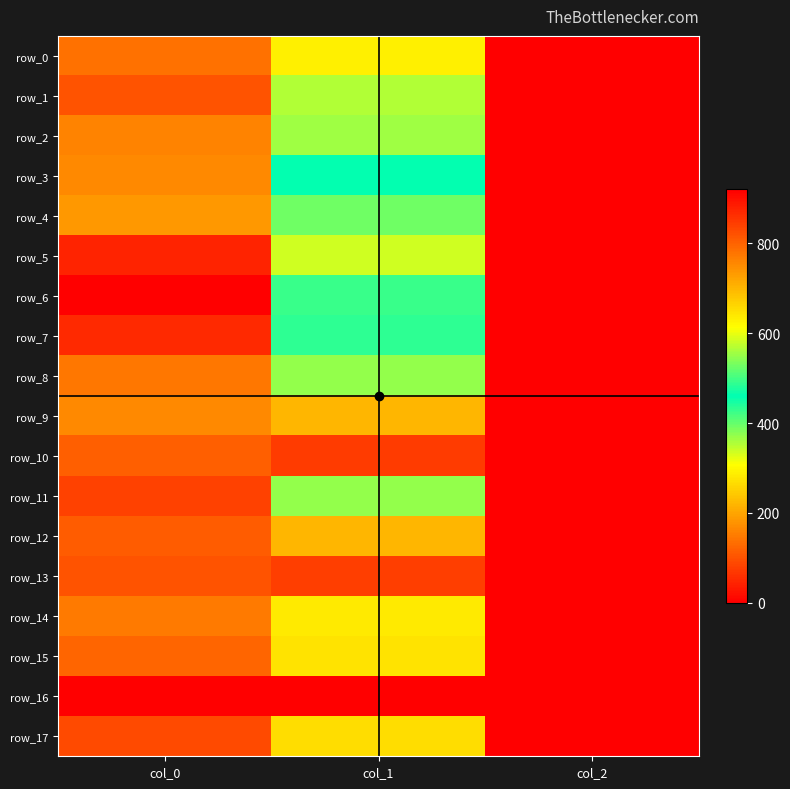

Which has a higher value, col_0 or col_1?

col_0